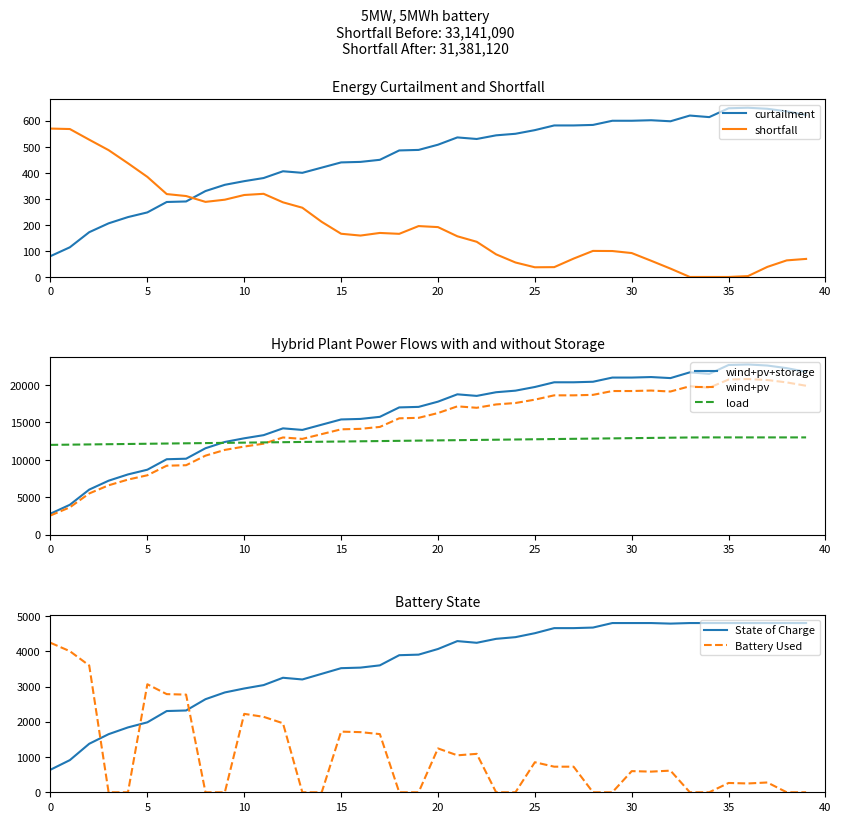

The shortfall series shows -201.6 at 35. True or false?

False